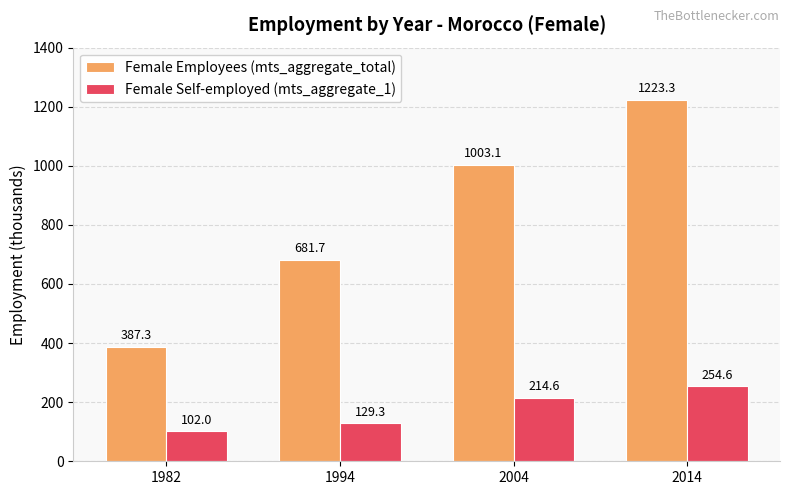

Where is Female Employees (mts_aggregate_total) nearest to the value 805?

1994